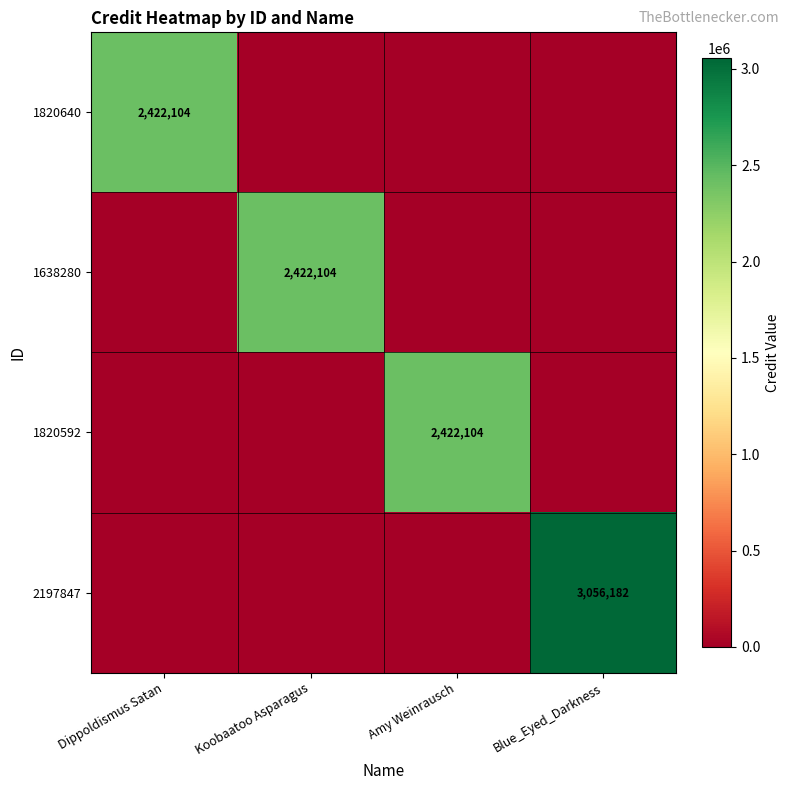

Is it true that 1638280 equals 2422104 at Koobaatoo Asparagus?

True